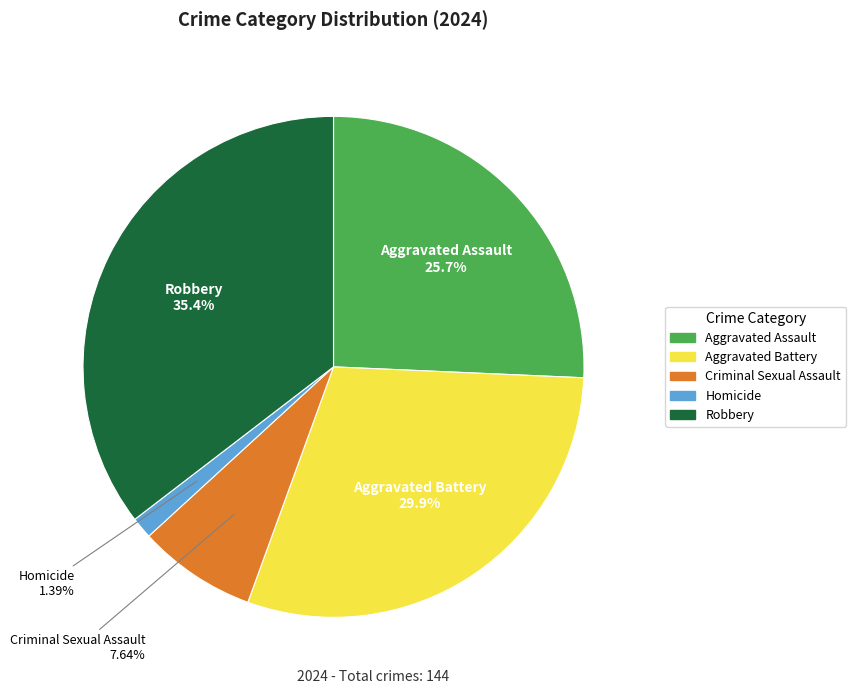

To the nearest percent, what is the average slice percentage?

20%